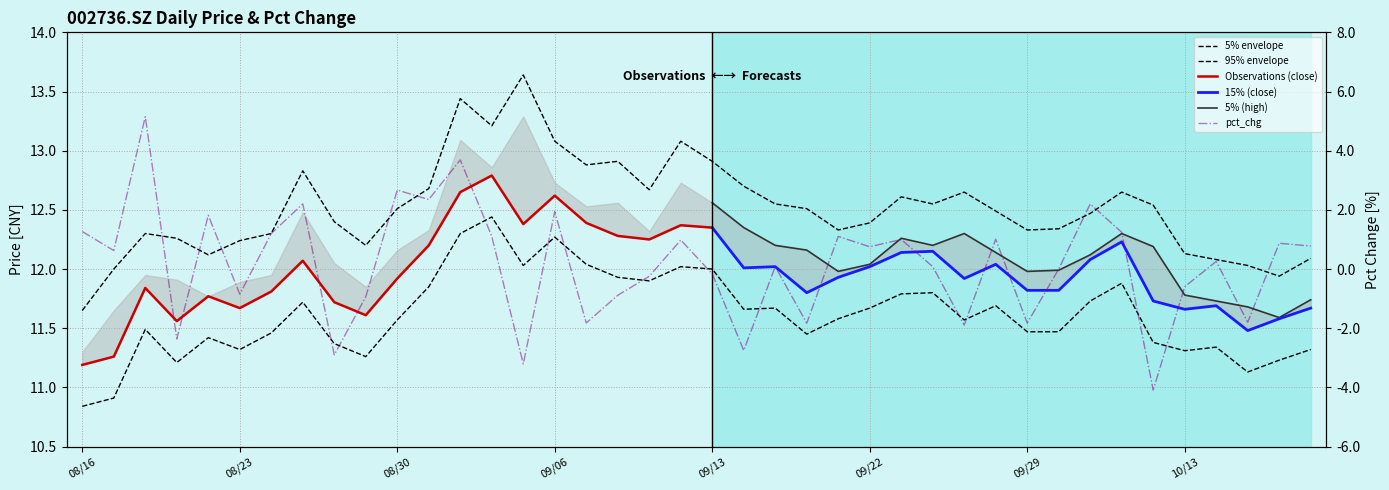

What is the value of the pct_chg point at the 4th from the left?

-2.4